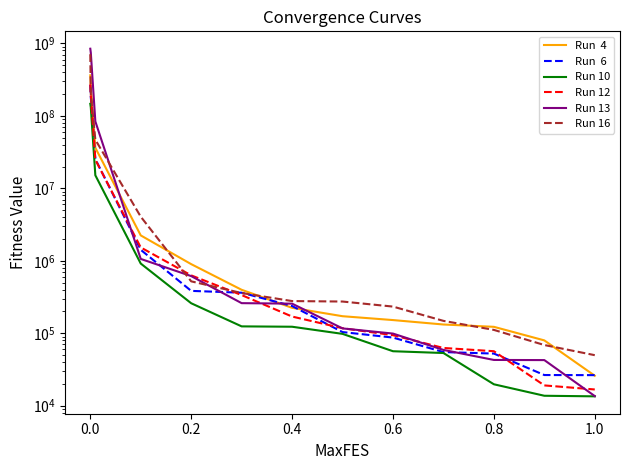

How many values in the Run 12 series exceed 170021?

7